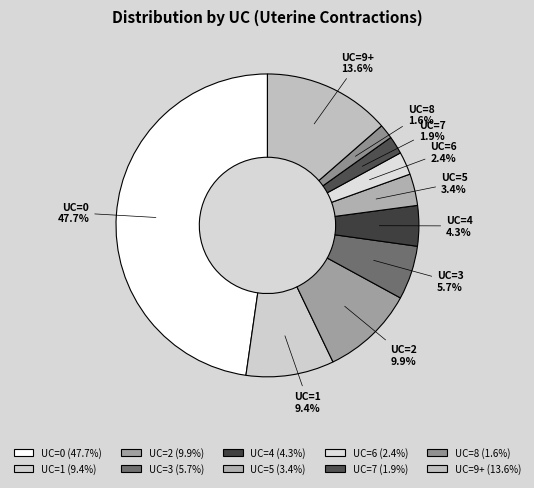

Which has a higher value, UC=5 or UC=8?

UC=5